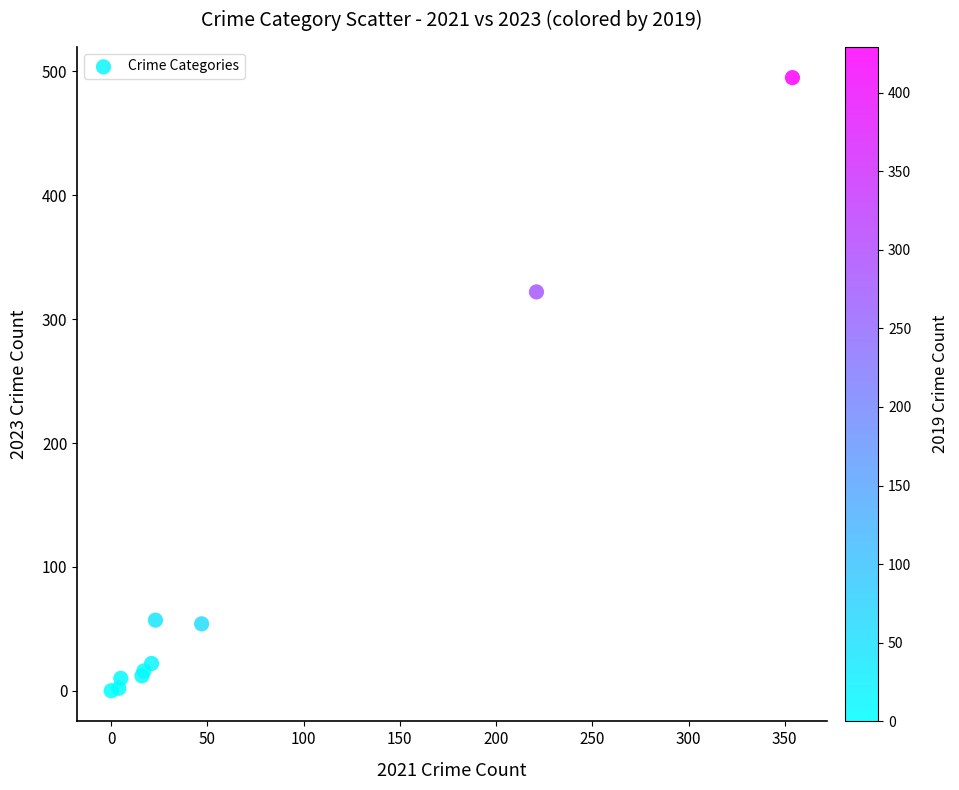

What Y value in the scatter plot is closest to 247?

322